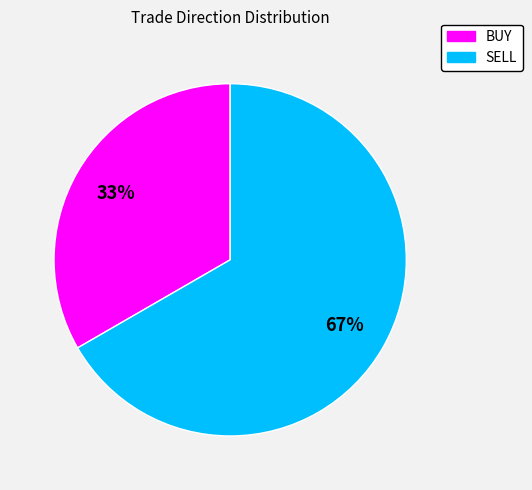

To the nearest percent, what percentage of the pie is SELL?

67%